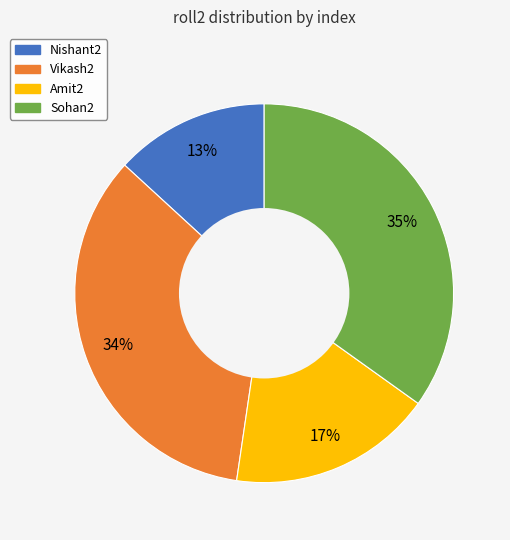

To the nearest percent, what is the average slice percentage?

25%